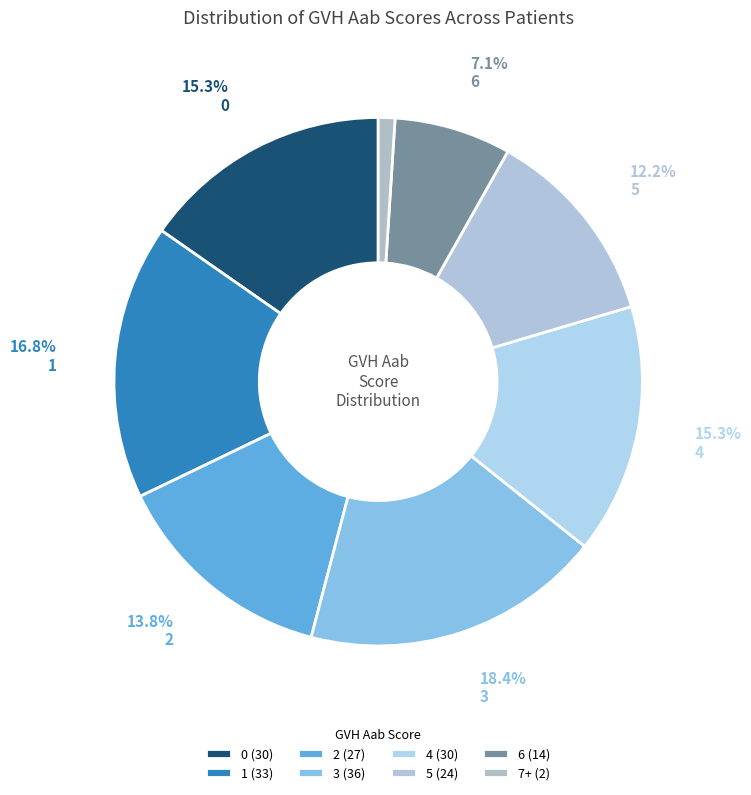

How many slices are in this pie chart?

8